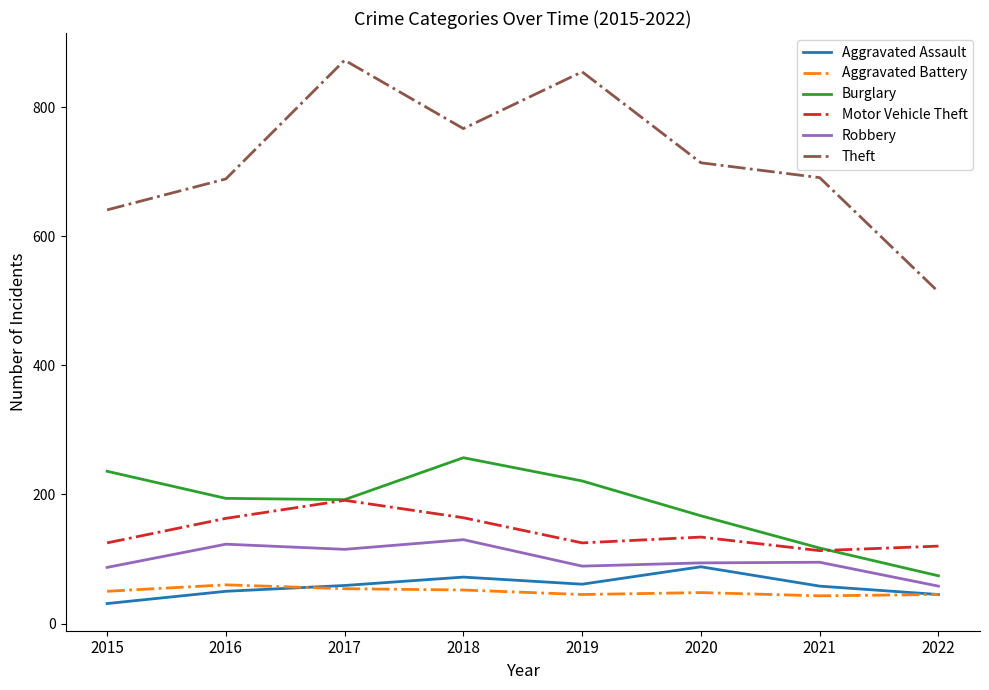

Count the number of data series in this chart.

6